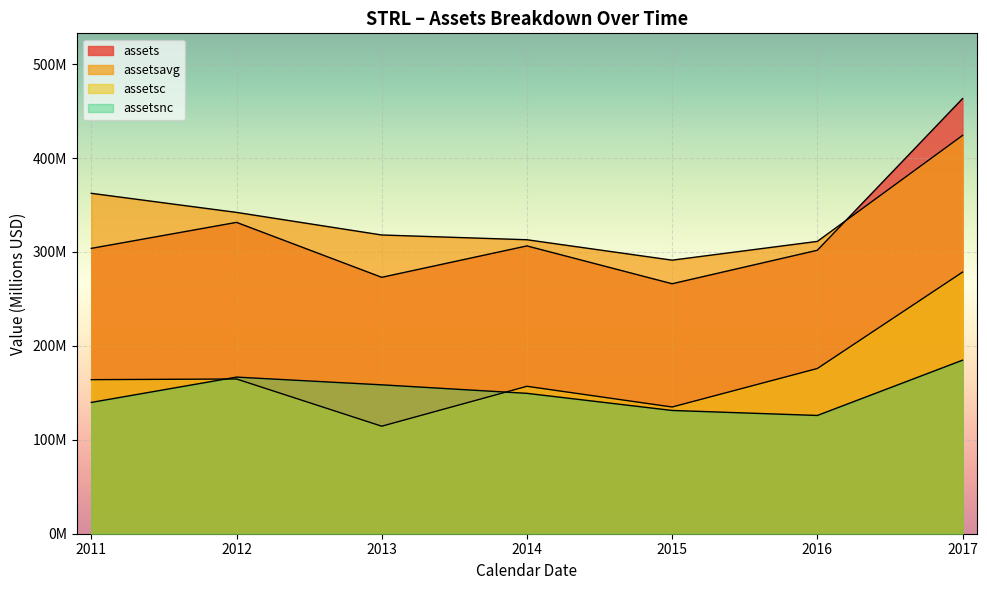

Which series ends up on top after the final intersection of assetsc and assetsnc?

assetsc